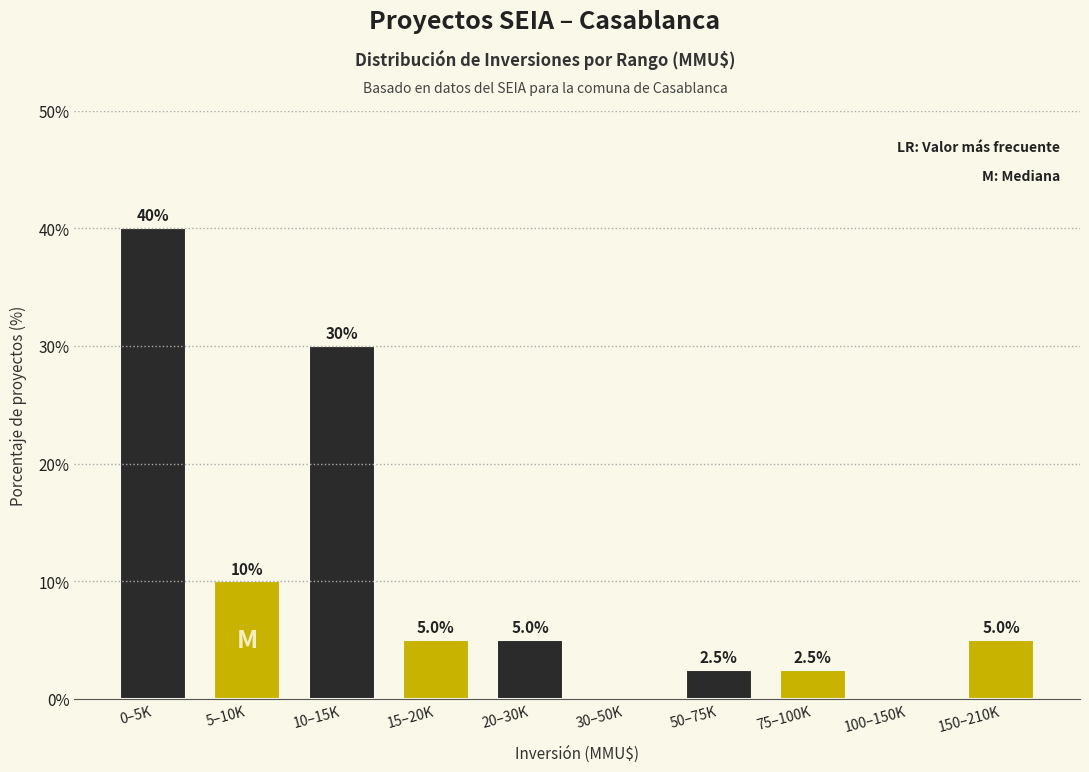

Reading left to right, list all the values displayed in this chart.

0–5K=40.0	5–10K=10.0	10–15K=30.0	15–20K=5.0	20–30K=5.0	30–50K=0.0	50–75K=2.5	75–100K=2.5	100–150K=0.0	150–210K=5.0